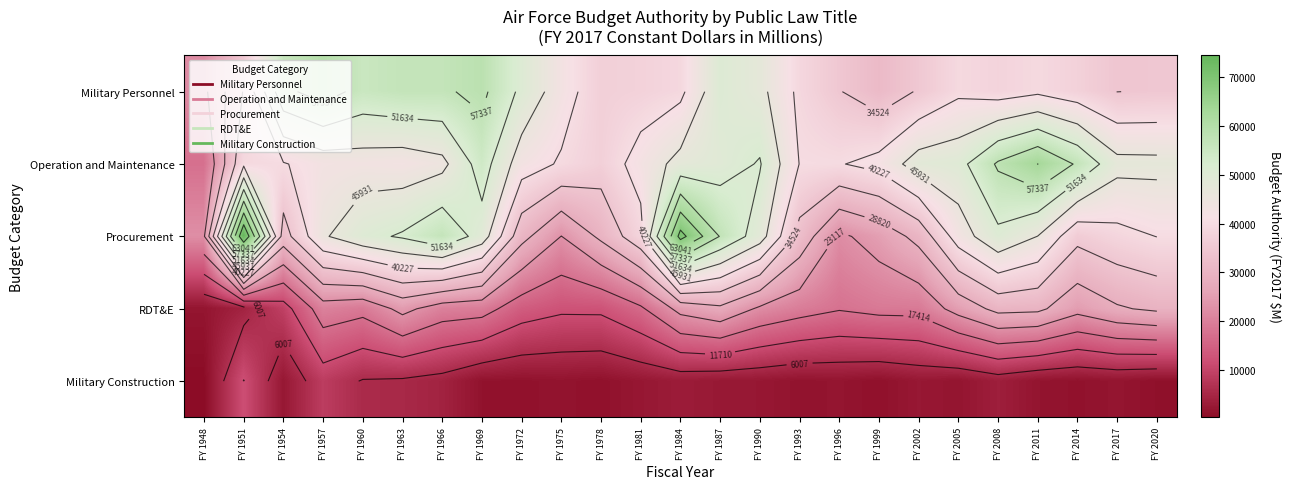

Which has a higher value, FY 1963 or FY 2020?

FY 1963